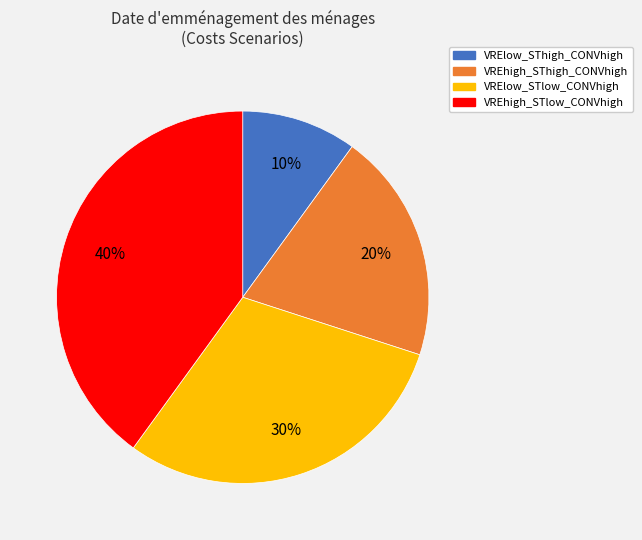

Count the number of slices in the pie.

4